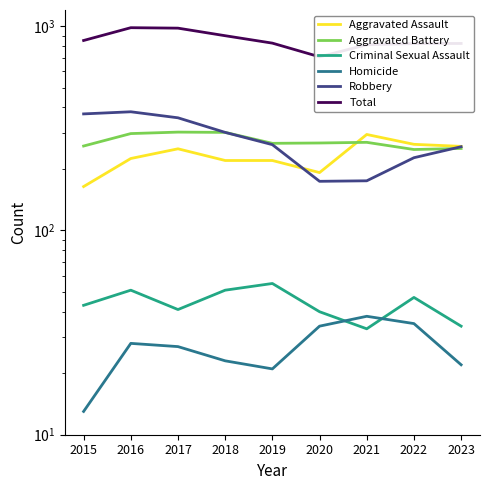

What is the spread (max minus min) of values at 2020?

674